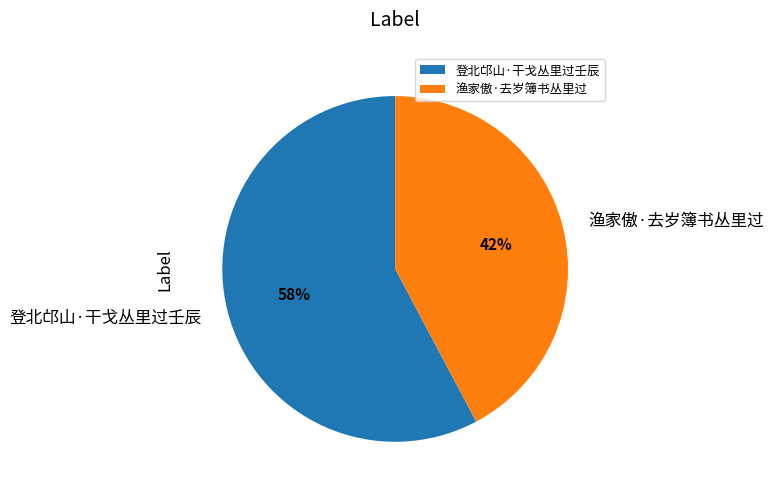

Is it true that 登北邙山·干戈丛里过壬辰 is 65% of the pie?

False